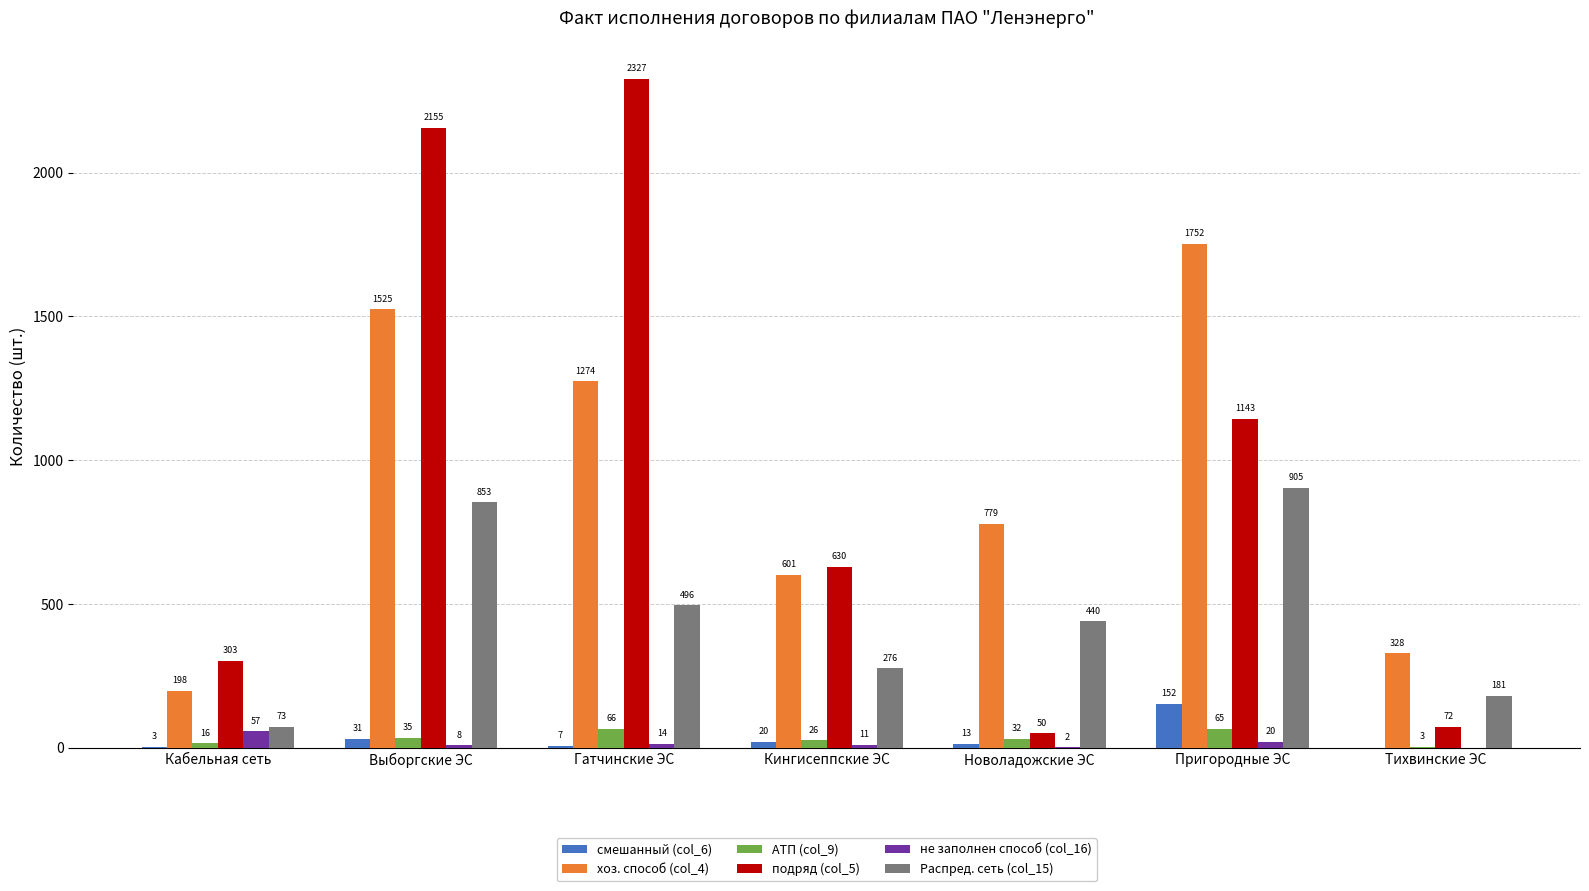

What is the sum of all Распред. сеть (col_15) values?

3224